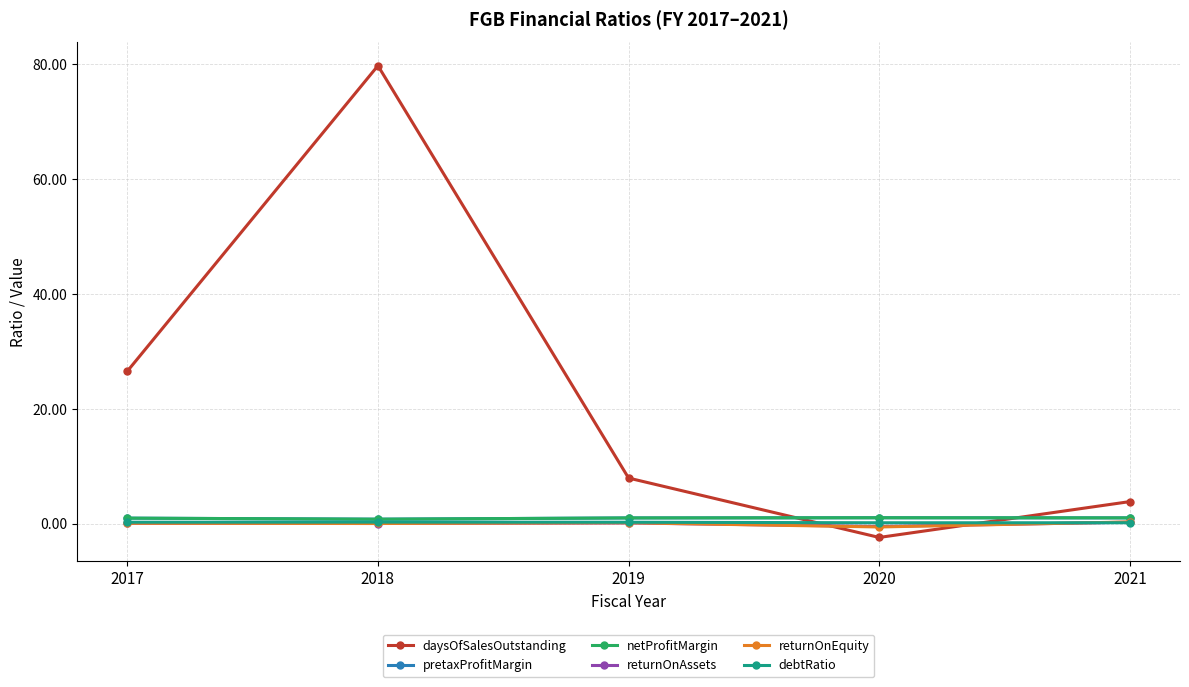

Between 2017 and 2020, which series saw the biggest shift?

daysOfSalesOutstanding